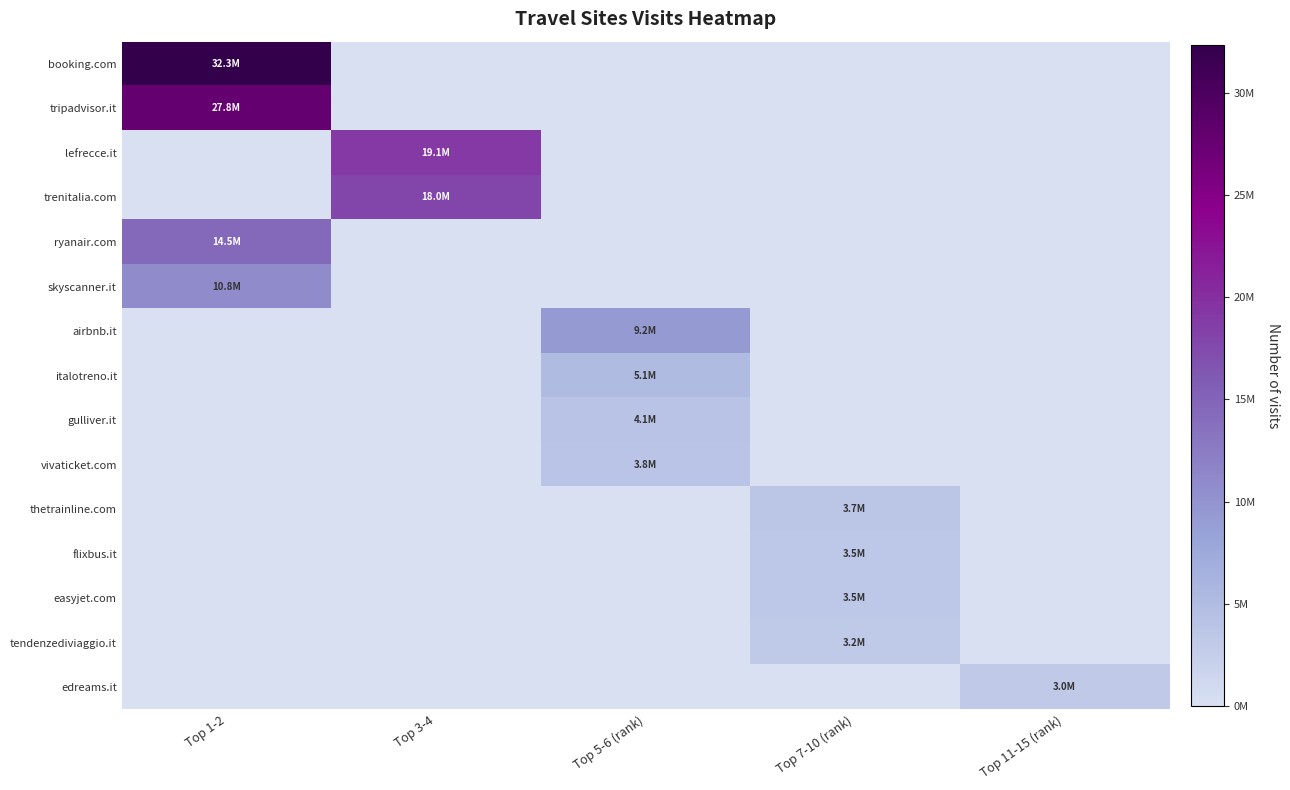

At which category is the sum across all series the highest?

Top 1-2